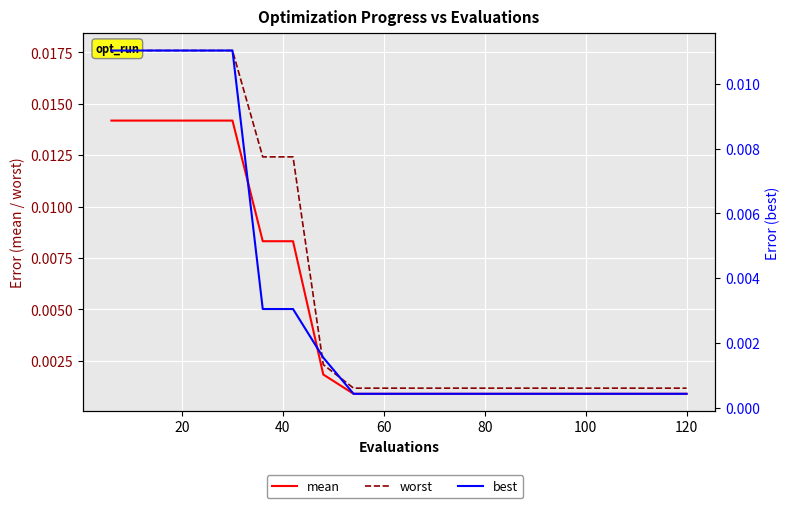

The value of worst at 60 is 0.0. True or false?

False